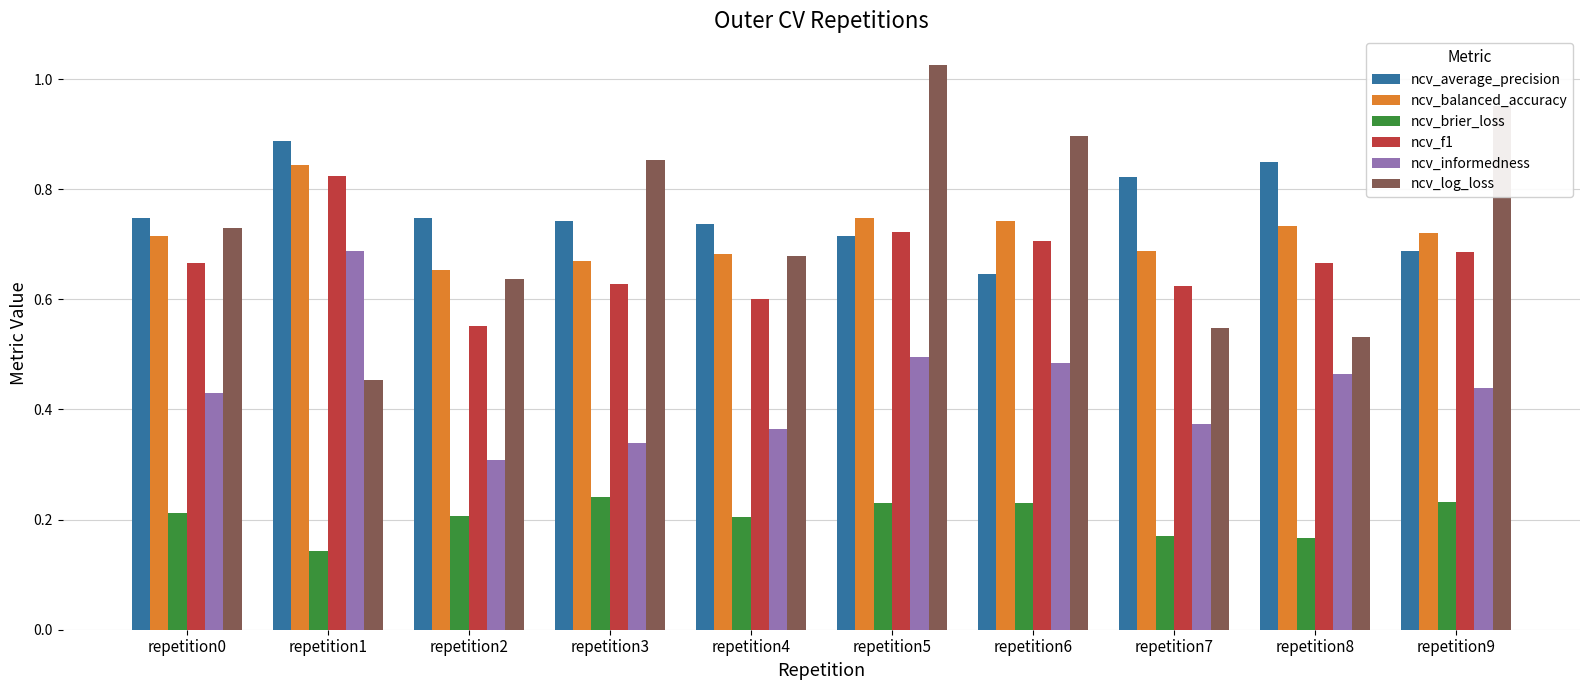

At which label does ncv_average_precision reach its minimum?

repetition6